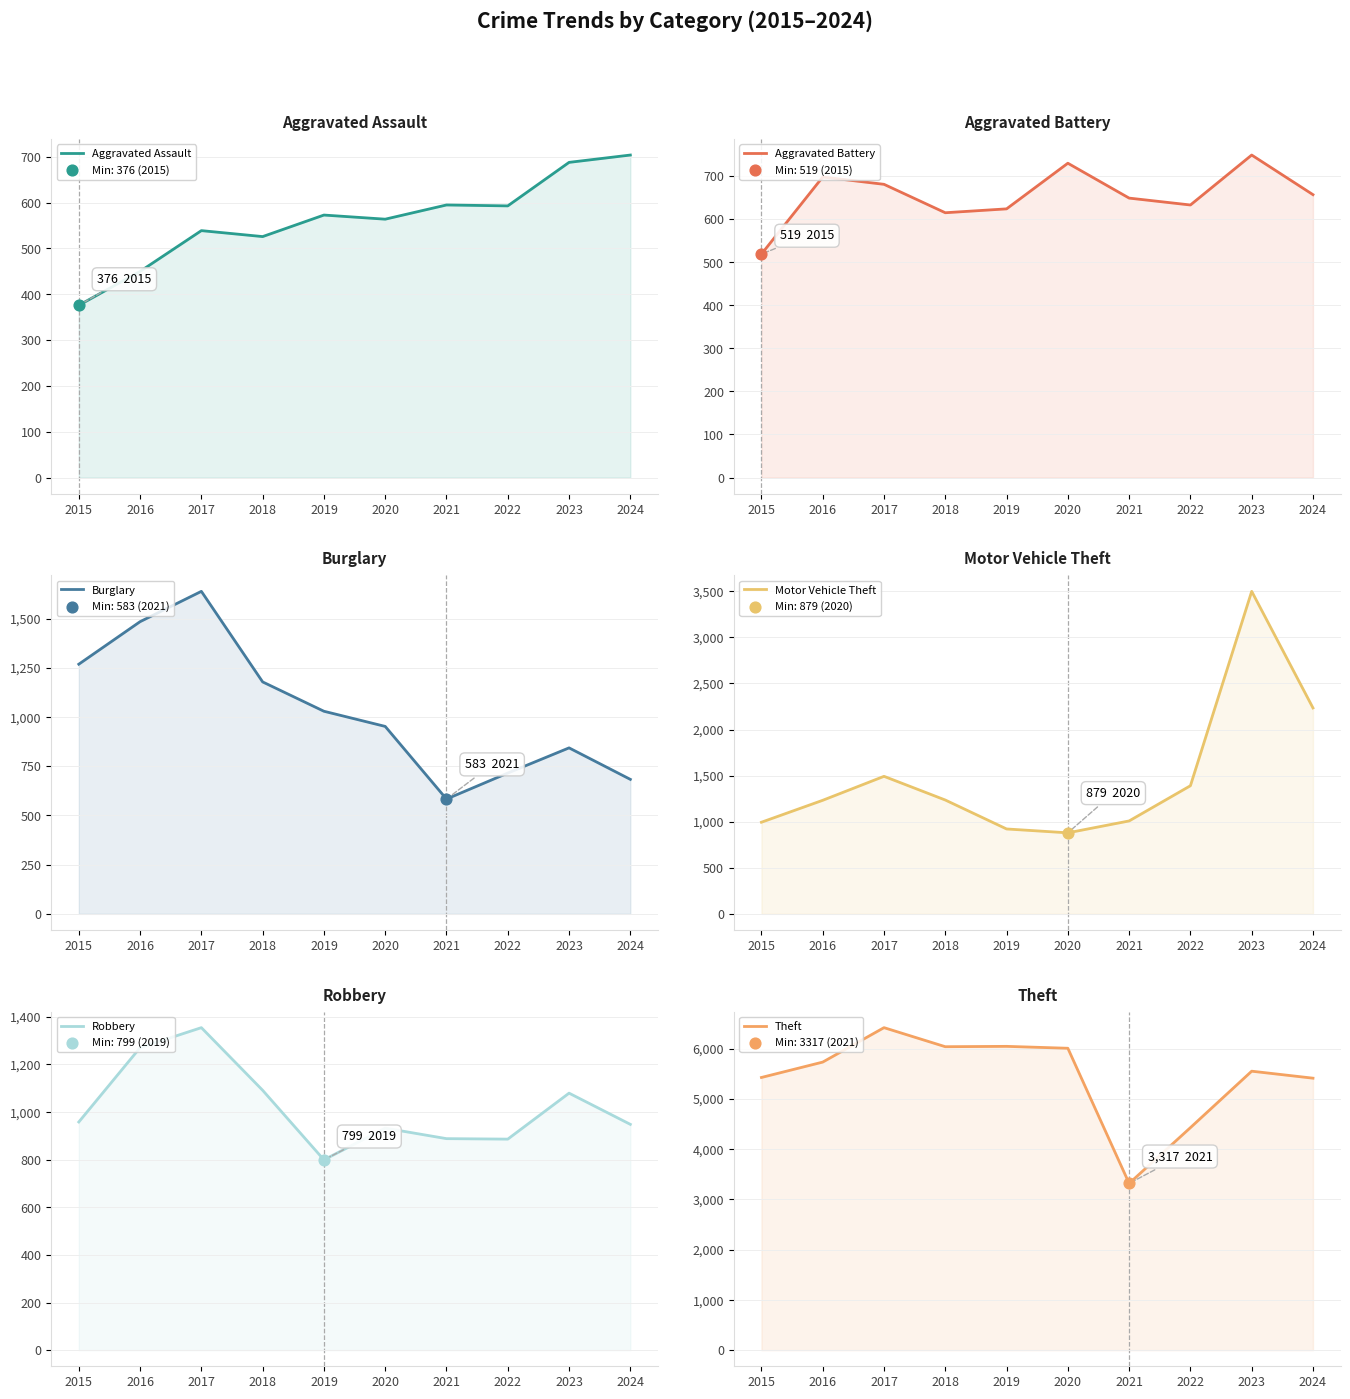

At how many categories does at least one series exceed 4620?

8